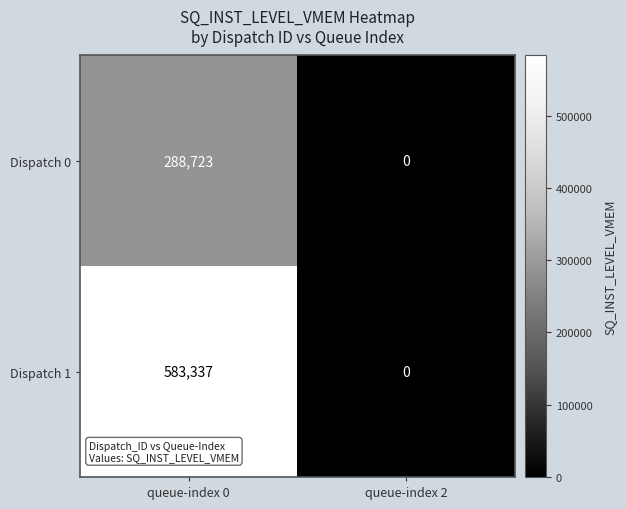

Rank the series by their maximum value, from lowest to highest.

Dispatch 0, Dispatch 1